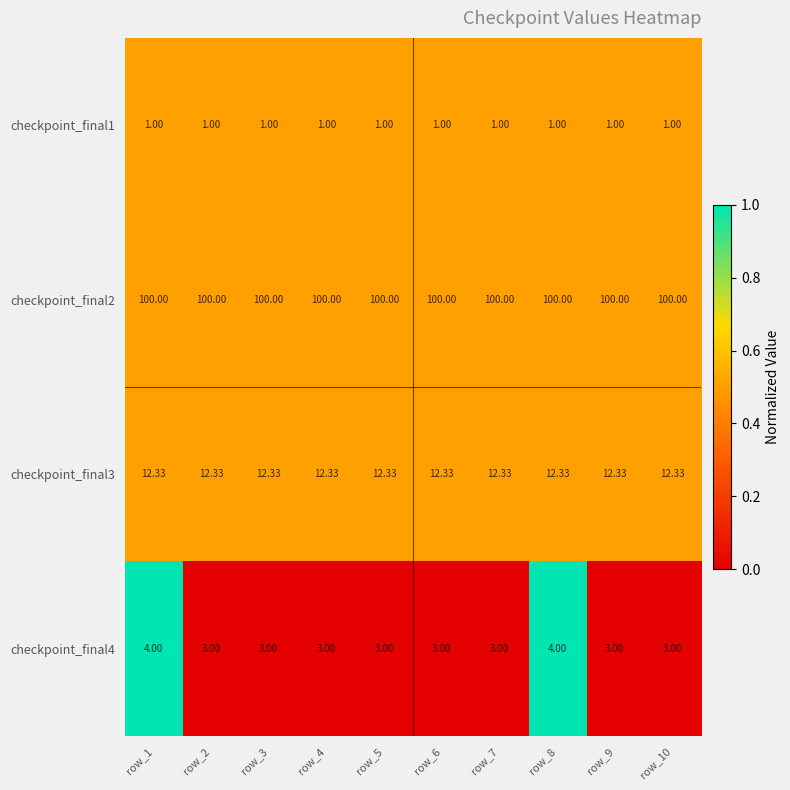

List the series in order of their peak value, lowest first.

checkpoint_final1, checkpoint_final4, checkpoint_final3, checkpoint_final2